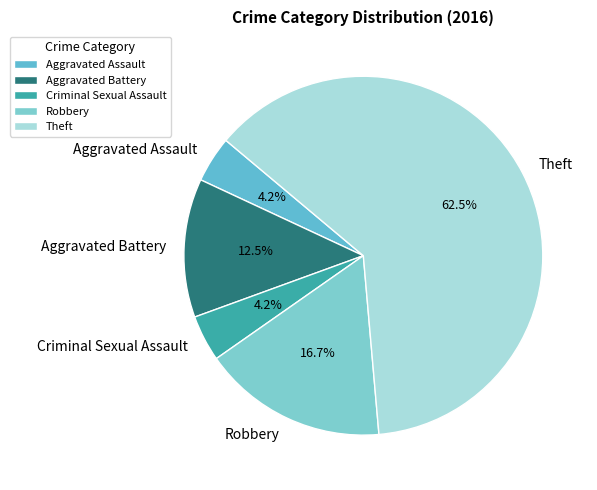

To the nearest percent, what is the difference between the largest and smallest slice percentages?

58%